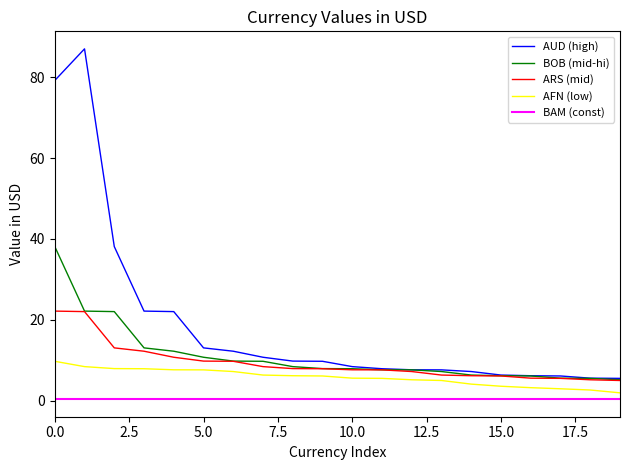

How many categories are shown in the chart?

20